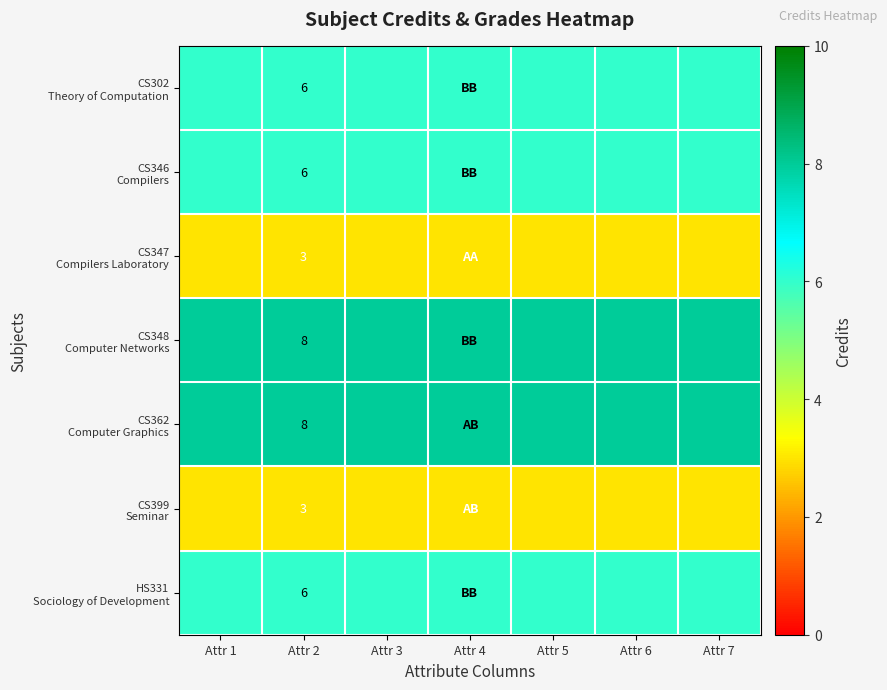

What is the difference between the highest and lowest values at Attr 7?

5